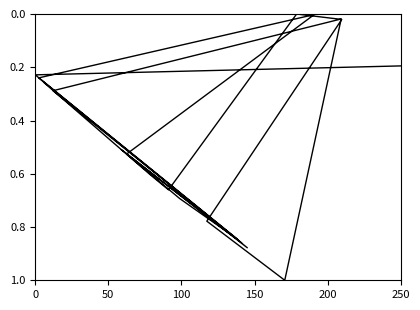

What is the average value?

0.5